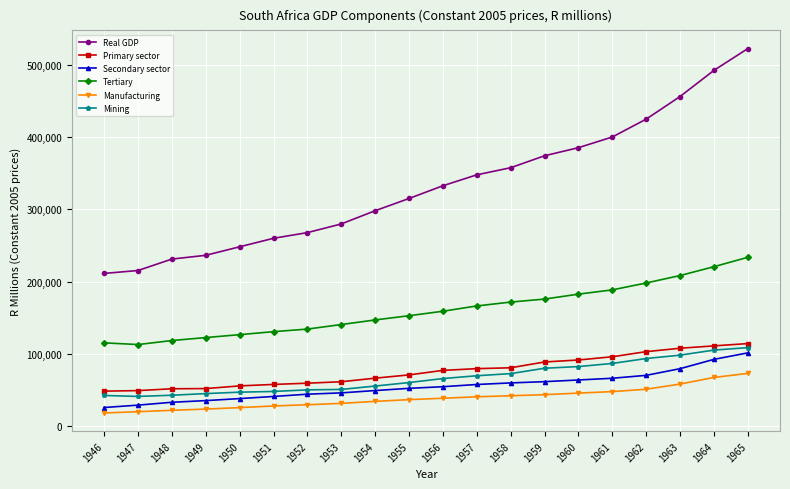

What is the smallest value displayed?

17955